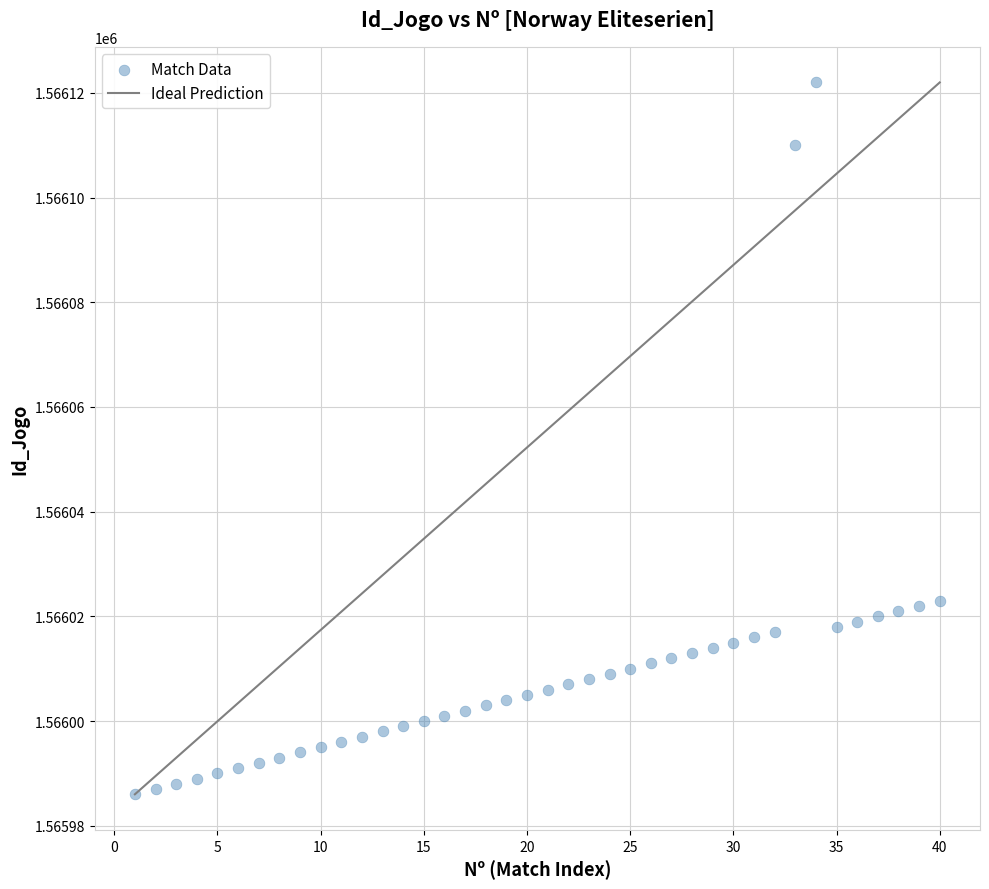

What is the range of X values (max minus min)?

39